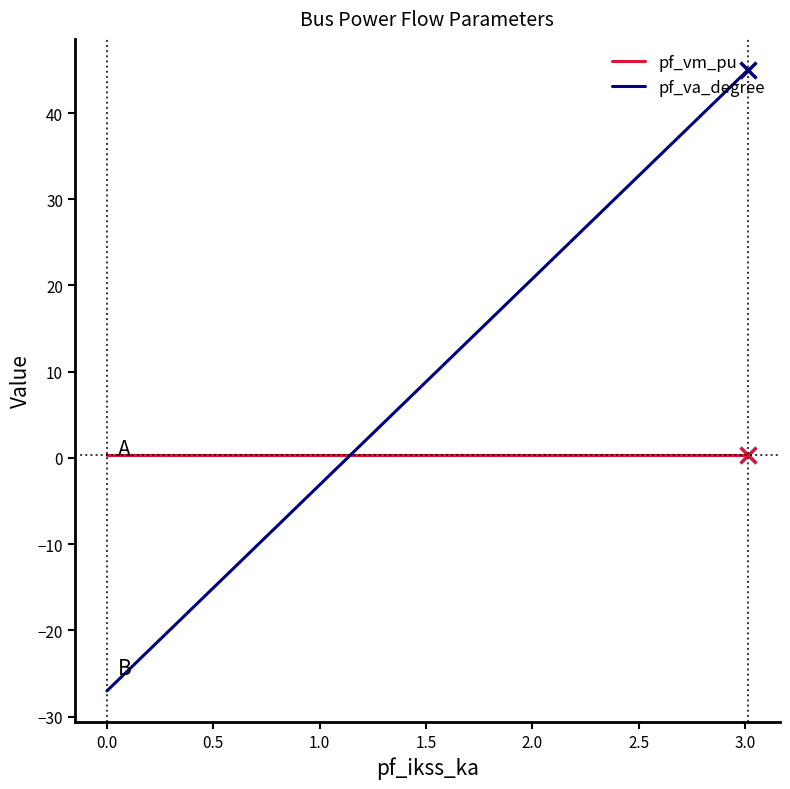

Which series has the largest range (max minus min)?

pf_va_degree